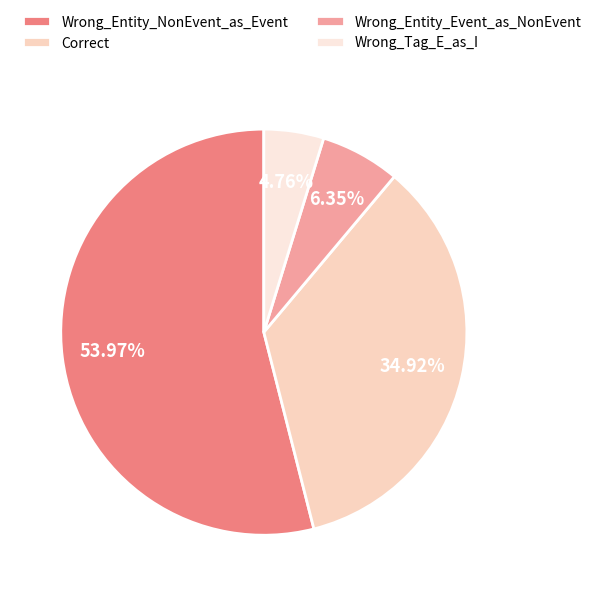

What portion of the pie excludes Correct?

65.1%